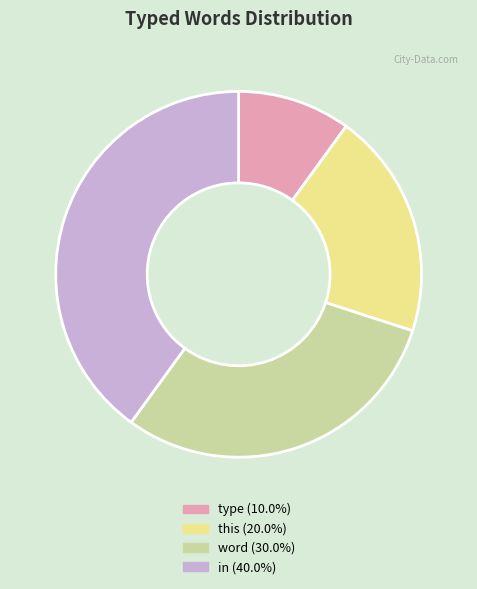

Does any single category account for the majority?

No